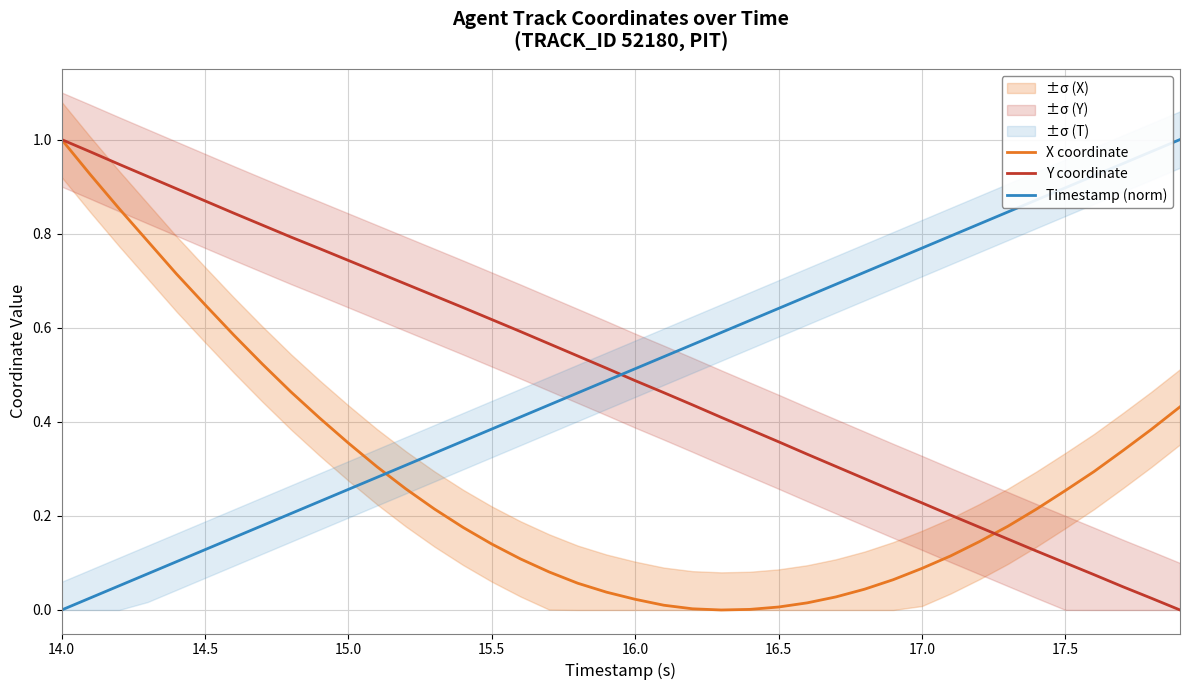

True or false: Timestamp (norm) and Y coordinate cross at least once.

True